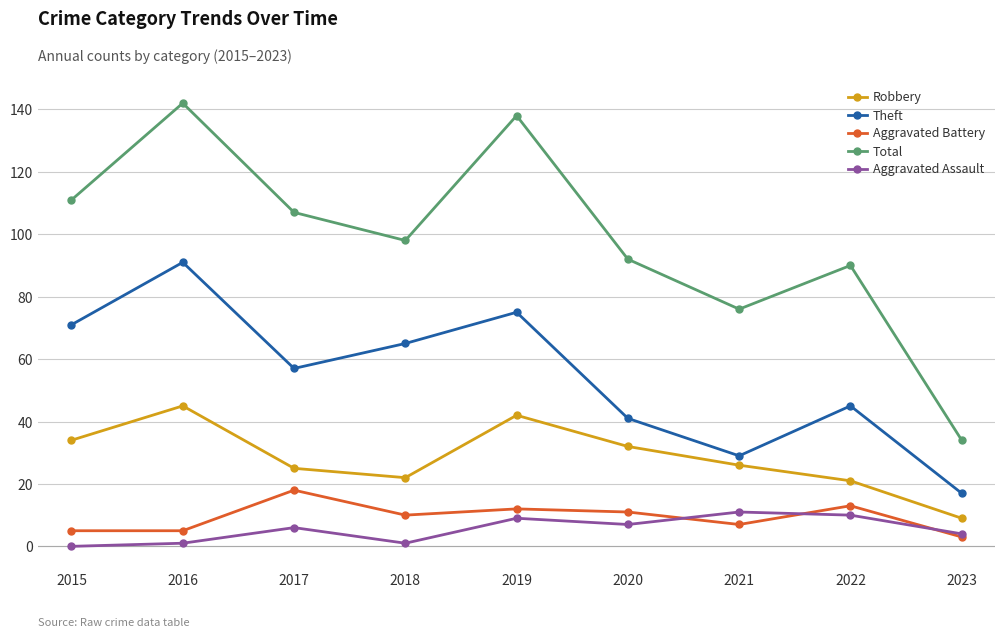

At how many categories does at least one series exceed 7?

9